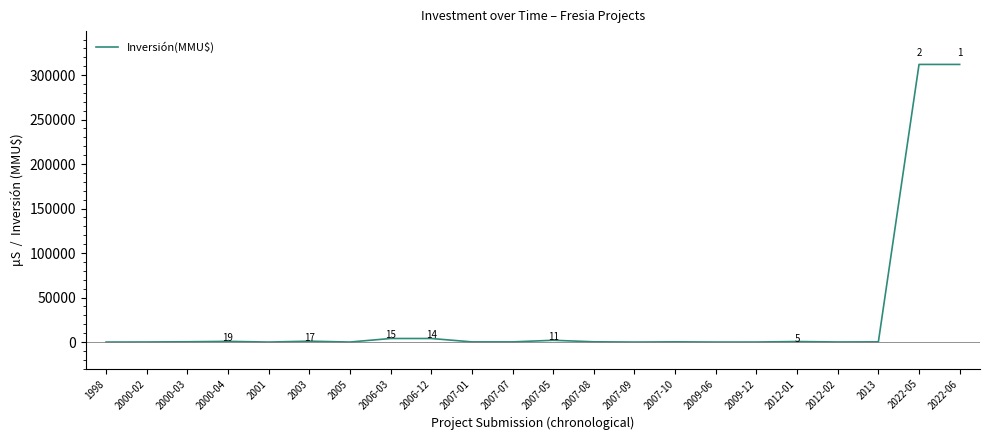

What is the greatest value displayed?

312000